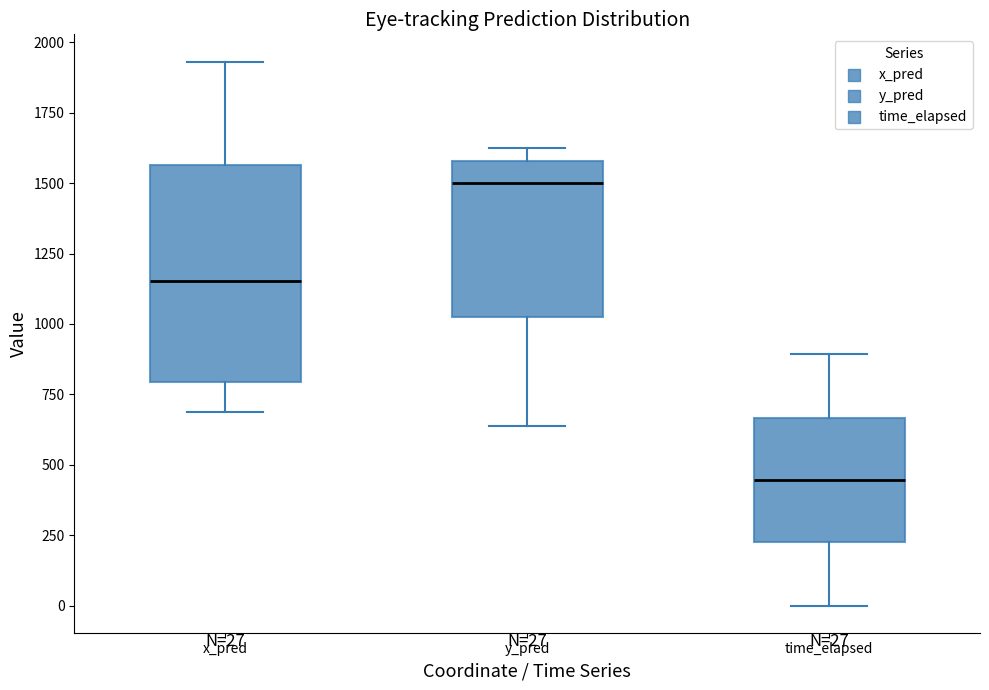

Comparing the boxes themselves (not the whiskers), which one is the tallest?

x_pred